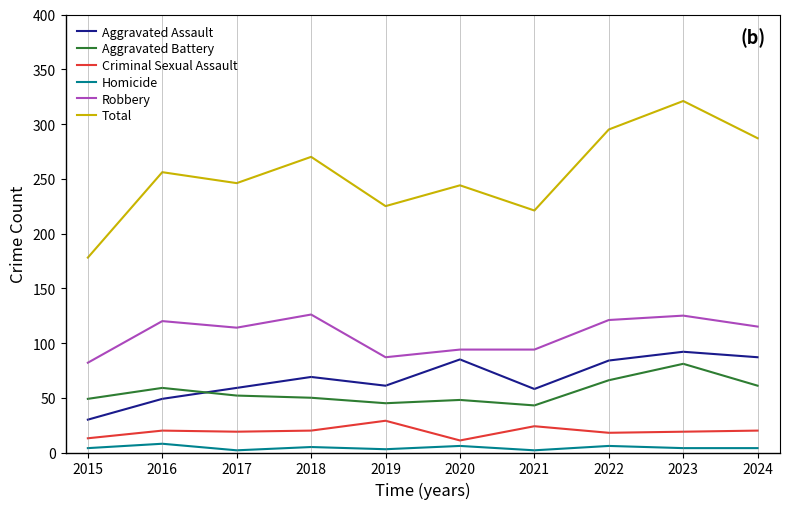

Is this an area chart (filled region under the line)?

No